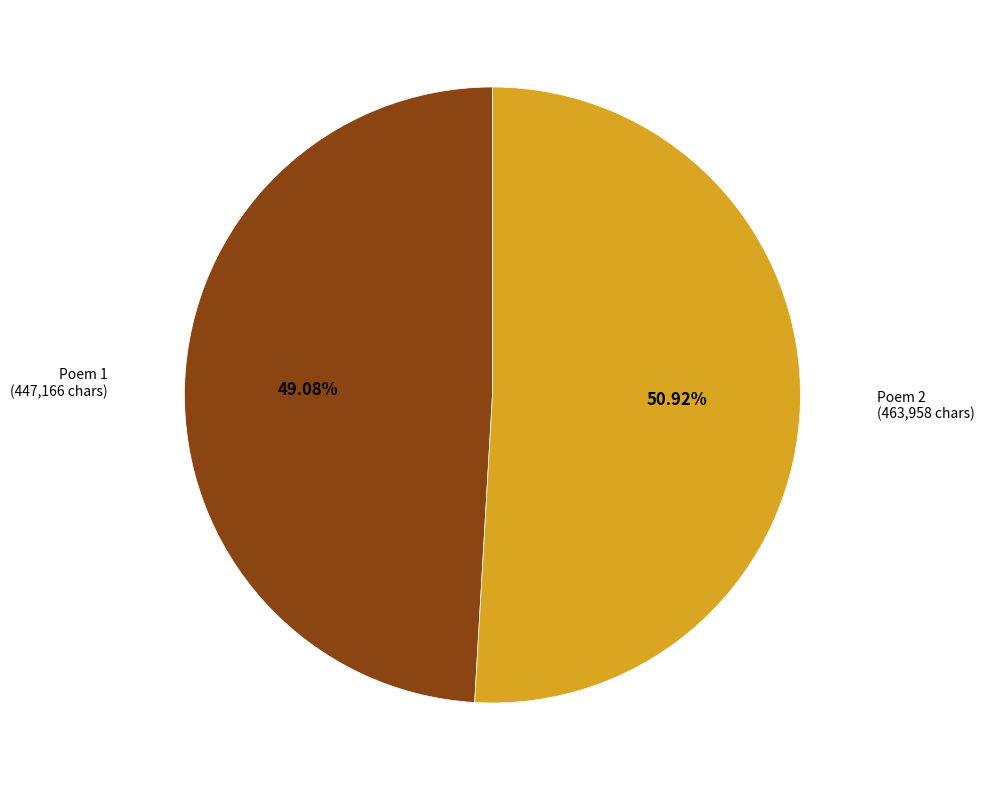

Count the number of slices in the pie.

2